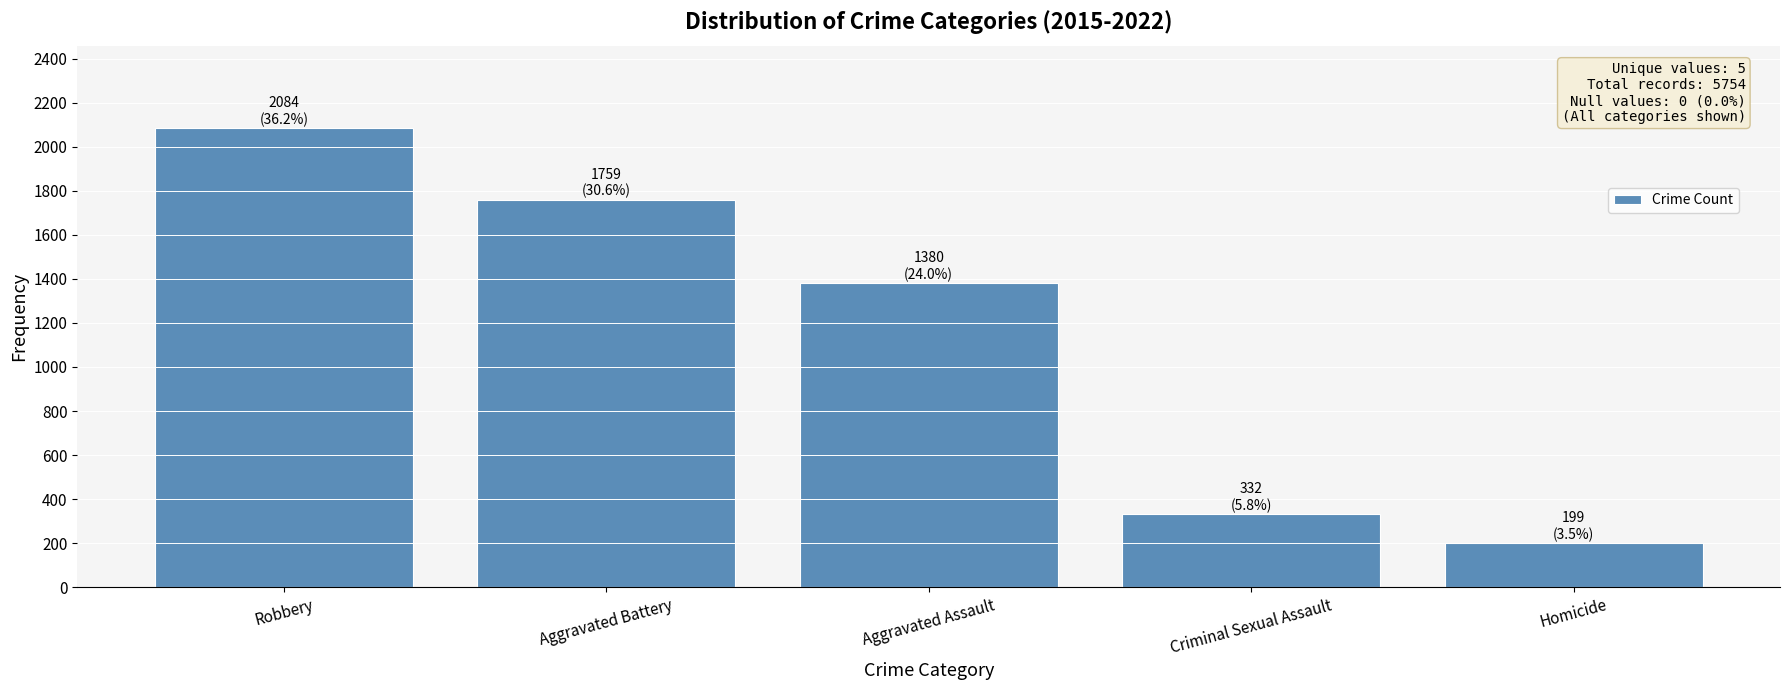

What is the change in value from Criminal Sexual Assault to Homicide?

-133